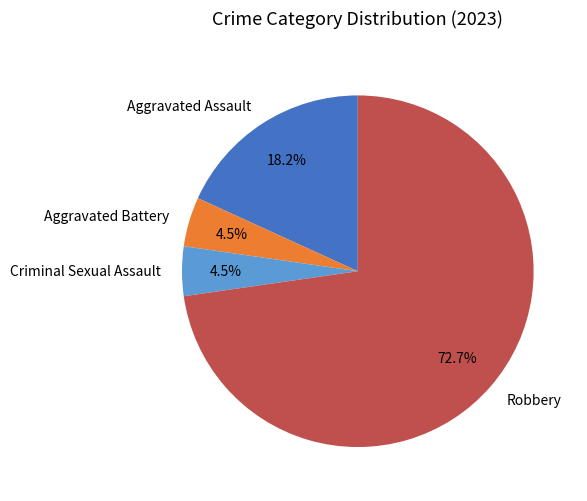

Is Aggravated Battery the majority of the pie?

No